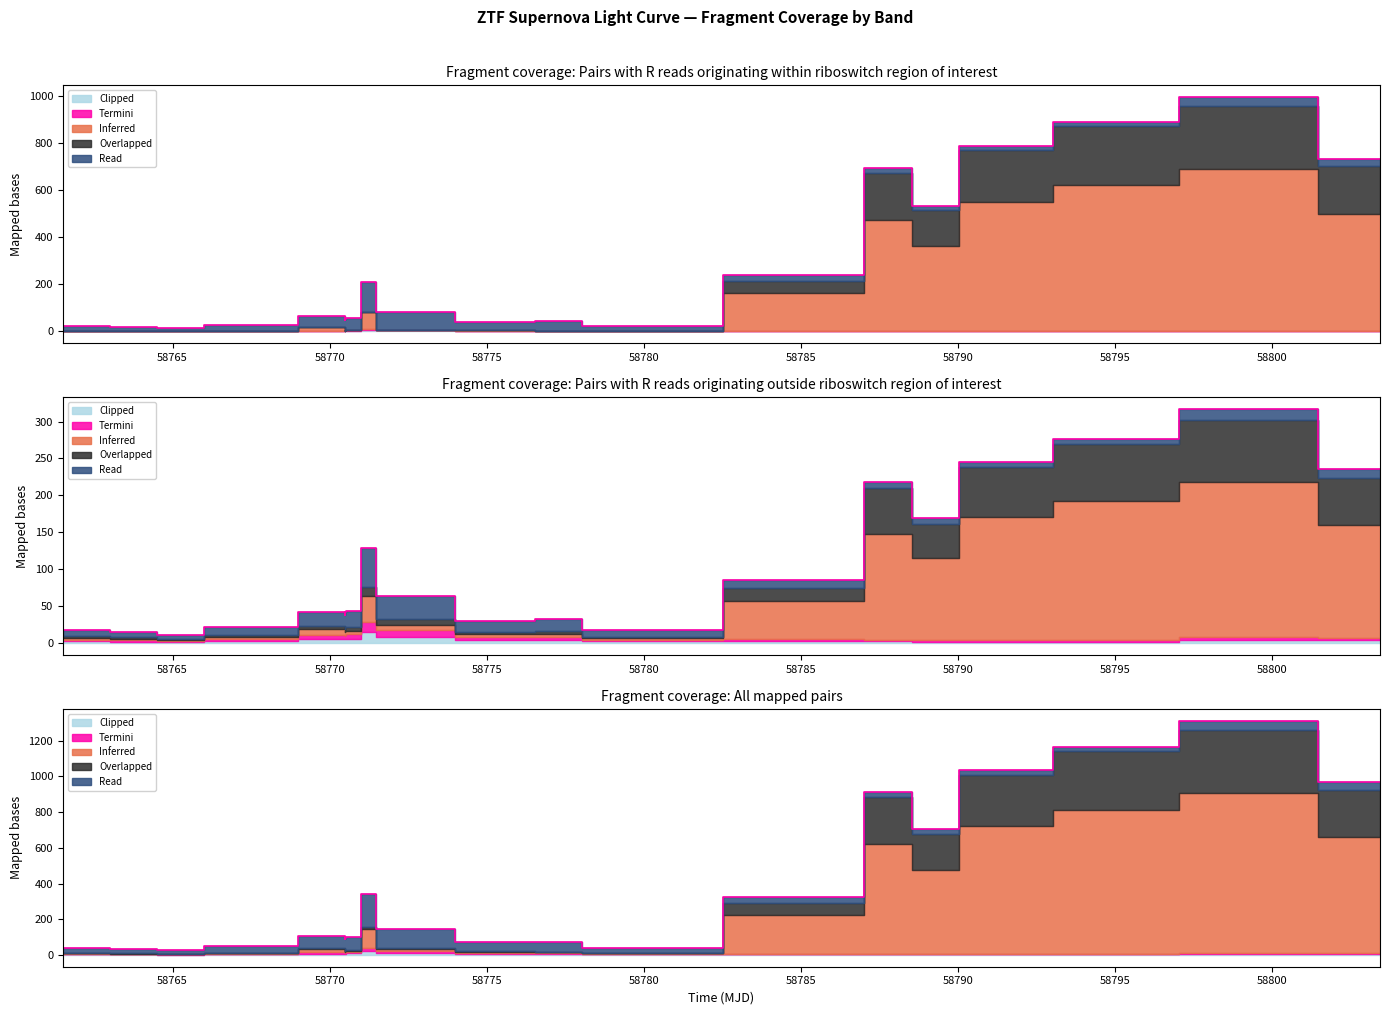

Which series has the largest total across all categories?

Inferred